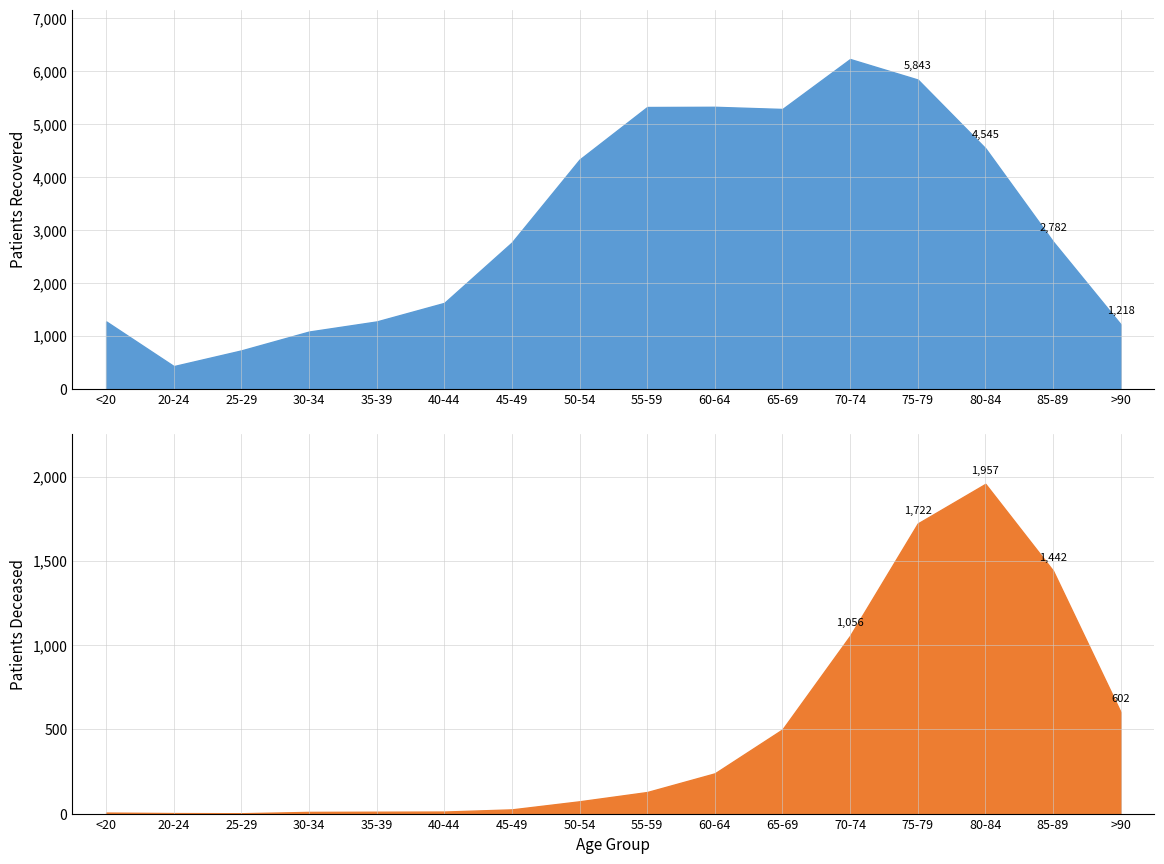

List the series in order of their overall mean, lowest first.

patients_deceased, patients_recovered